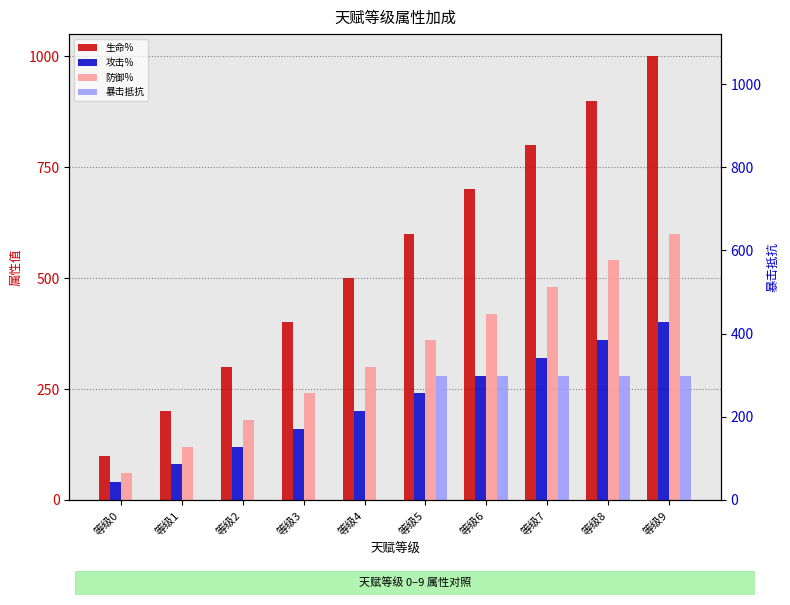

Is the value of 暴击抵抗 at 等级0 greater than the value of 攻击% at 等级5?

No